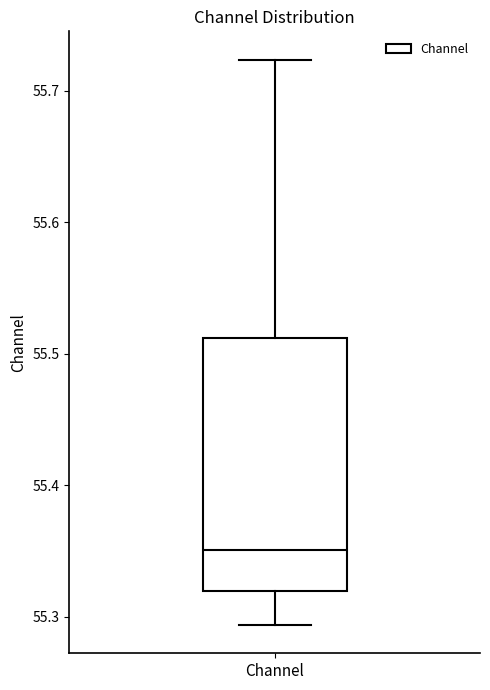

Read this box plot against the y-axis: the position of the median line, the range covered by the box, and the ends of both whiskers. The values are not printed on the chart, so give them approximately, as read against the axis.

median 55.35, box 55.32 to 55.51, whiskers 55.29 to 55.72